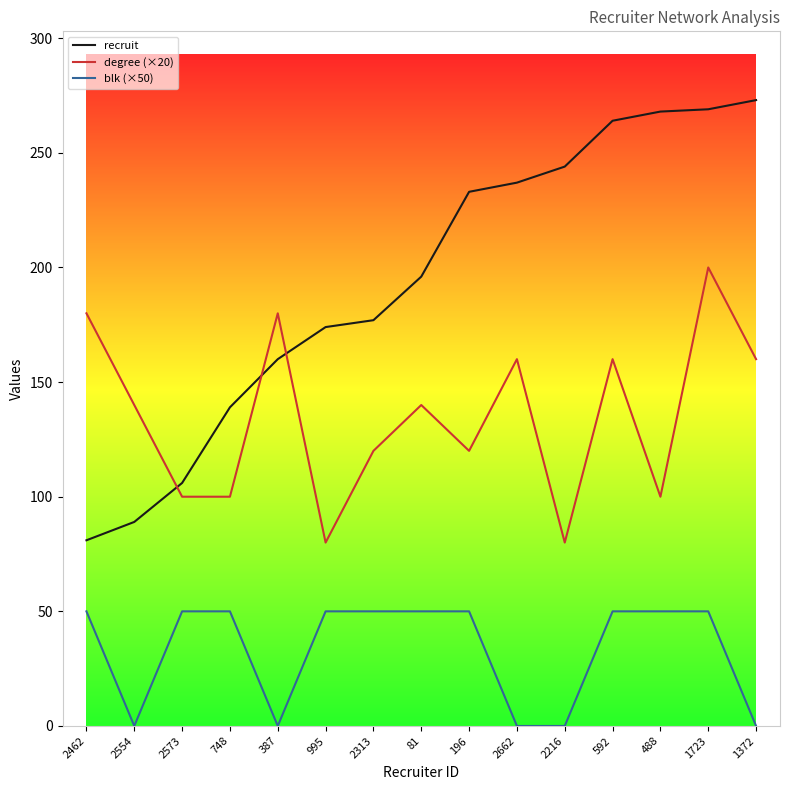

At which label does degree (×20) reach its peak?

1723